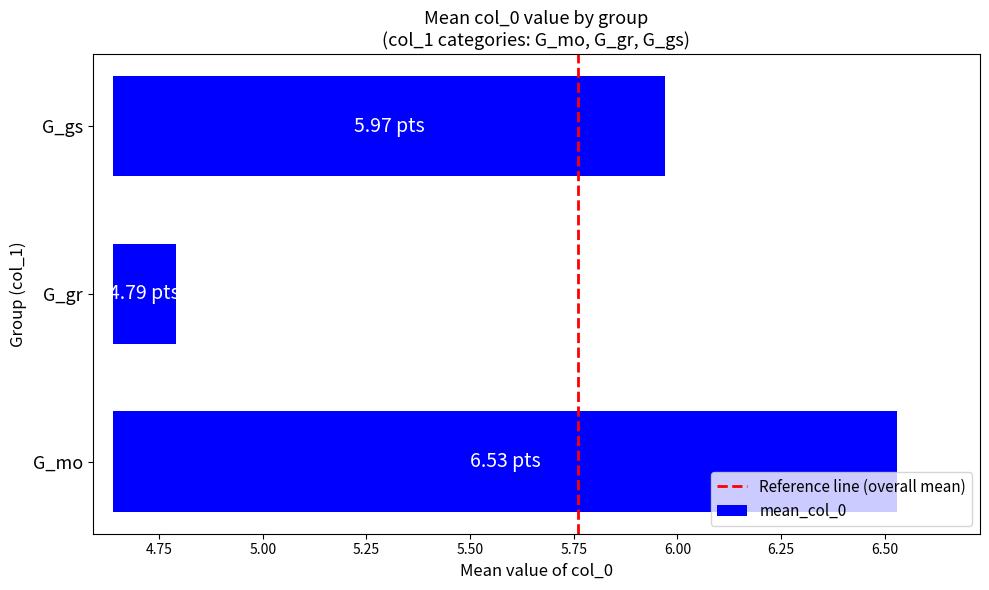

What is the difference between the maximum and minimum values?

1.7